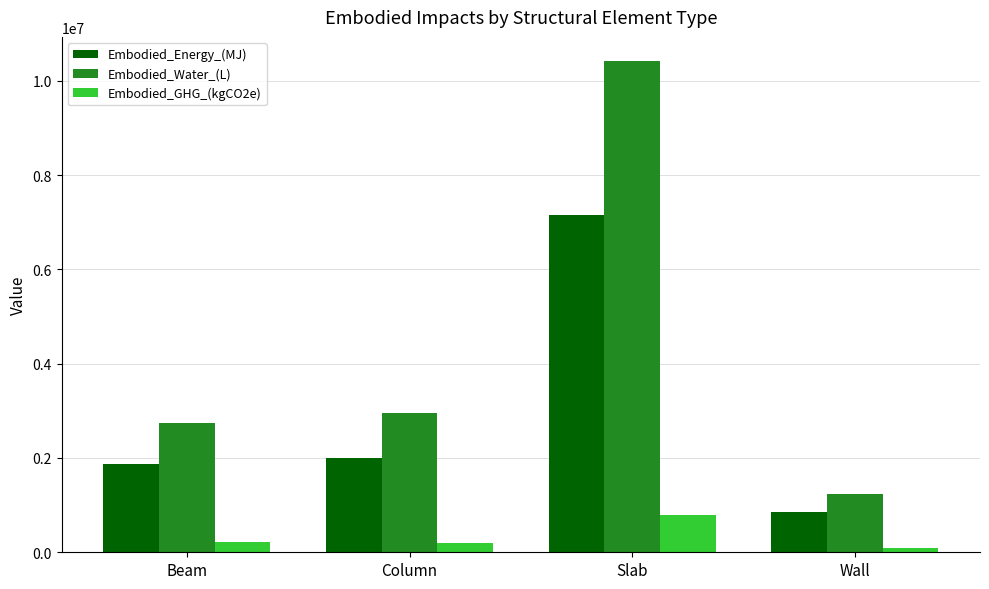

What is the difference between the highest and lowest values at Beam?

2528706.0